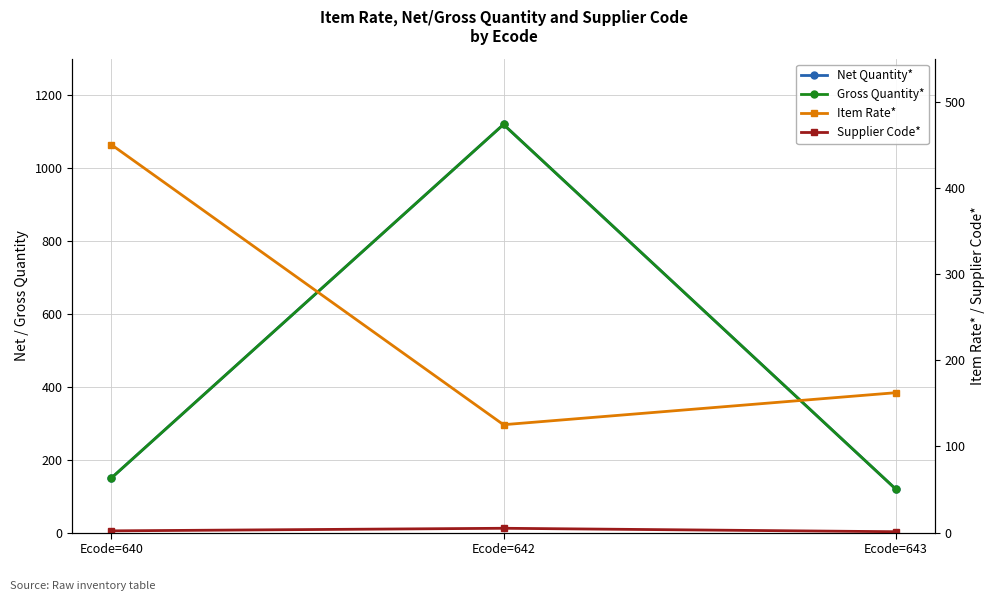

At which label does Net Quantity* first exceed 150?

Ecode=642